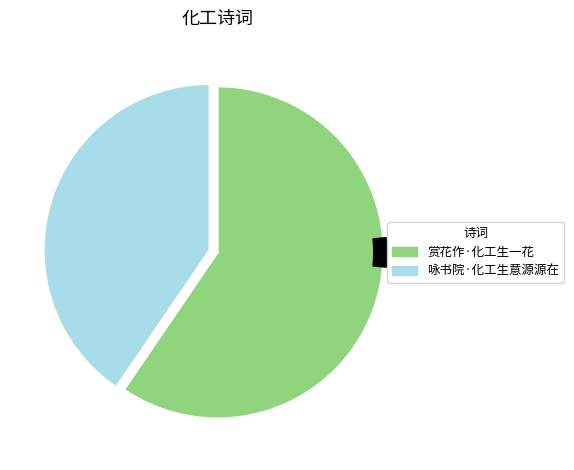

To the nearest percent, what is the difference between the 咏书院·化工生意源源在 and 赏花作·化工生一花 slice percentages?

19%